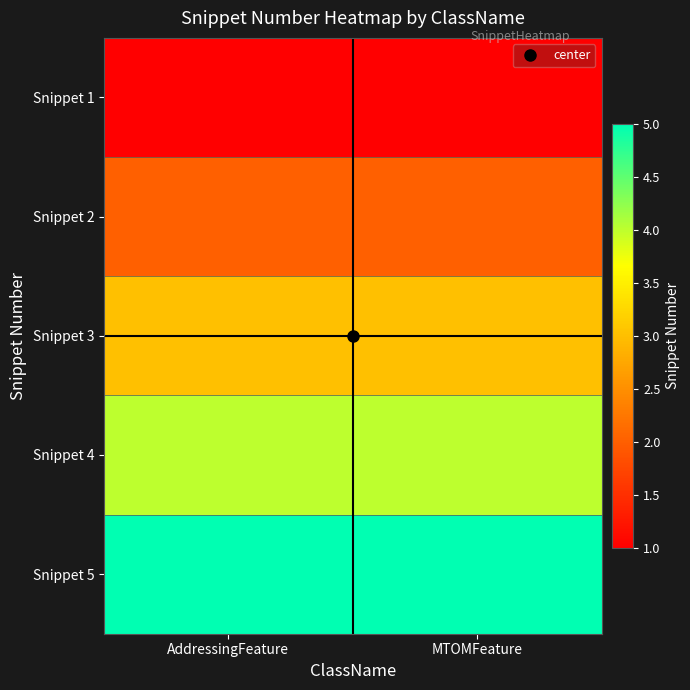

Between AddressingFeature and MTOMFeature, which is larger?

AddressingFeature